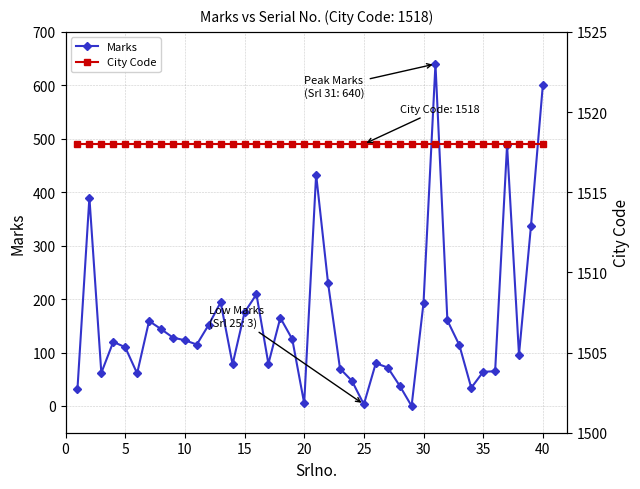

True or false: Marks has more than 1 points higher than both neighbors.

True